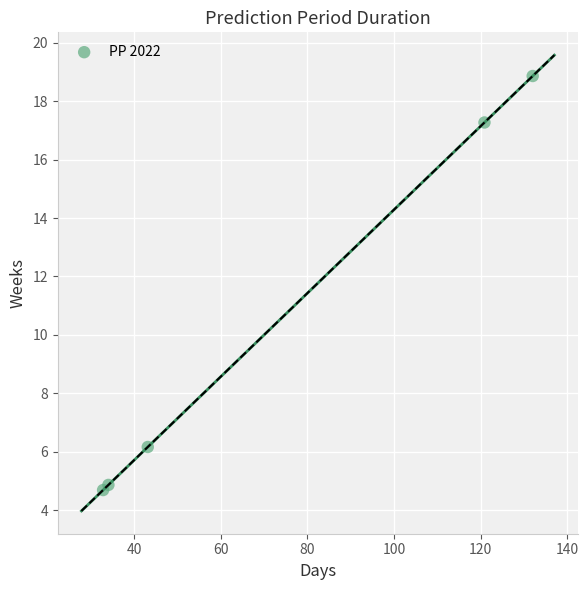

What Y value in the scatter plot is closest to 11?

6.2